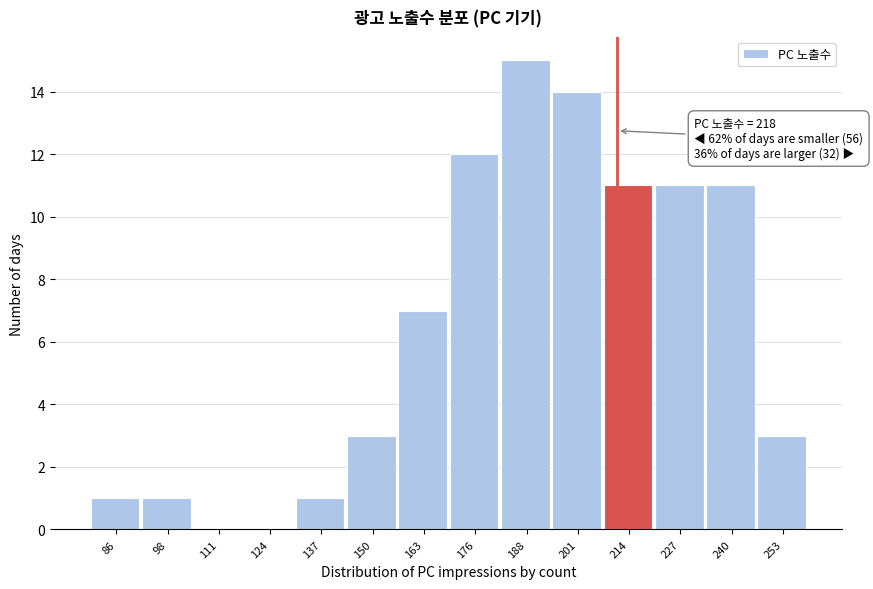

Reading left to right, list all the values displayed in this chart.

86=1	98=1	111=0	124=0	137=1	150=3	163=7	176=12	188=15	201=14	214=11	227=11	240=11	253=3